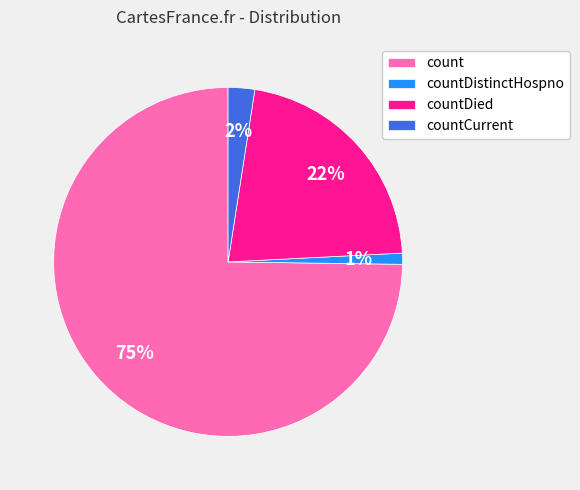

Which slice is the smallest?

countDistinctHospno